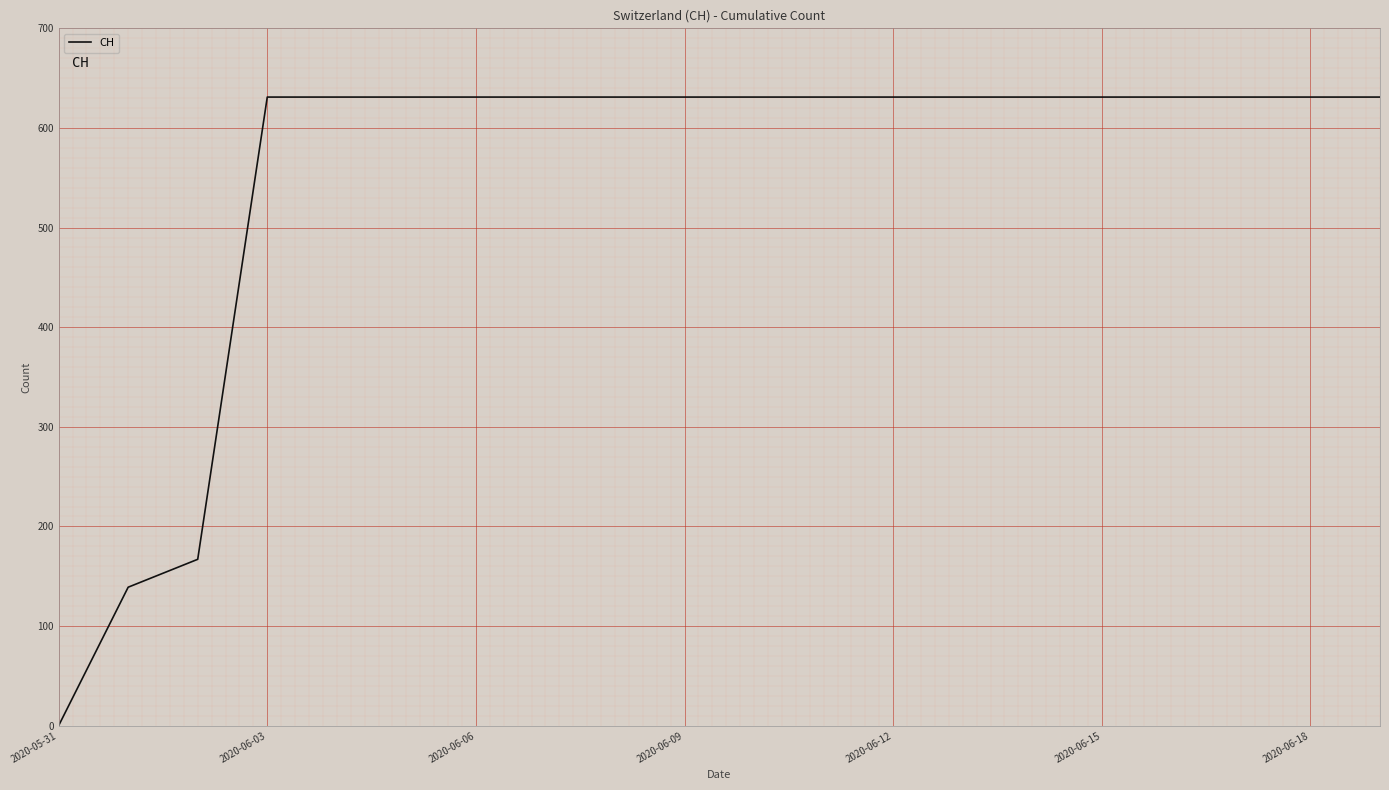

What is the difference between the maximum and minimum values?

631